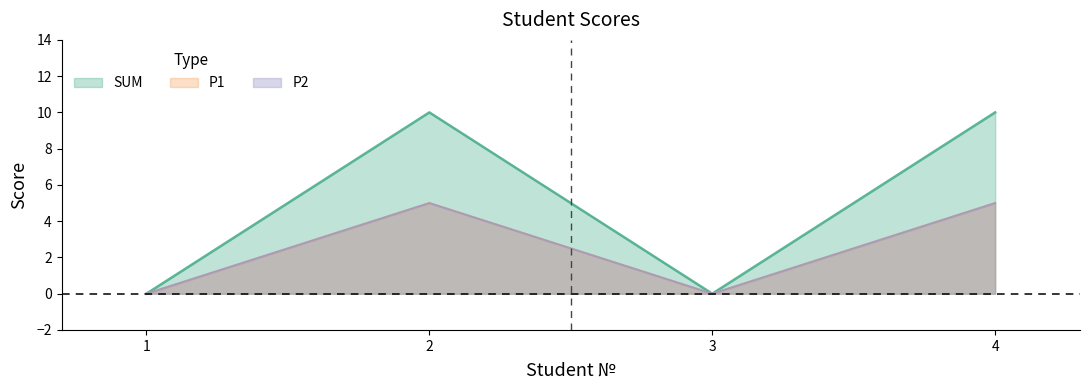

How many interior local valleys does the SUM series have?

1